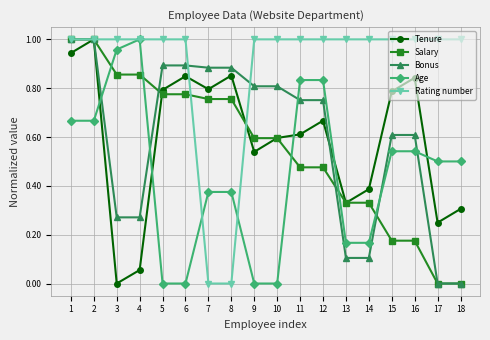

At which label does Tenure reach its peak?

2